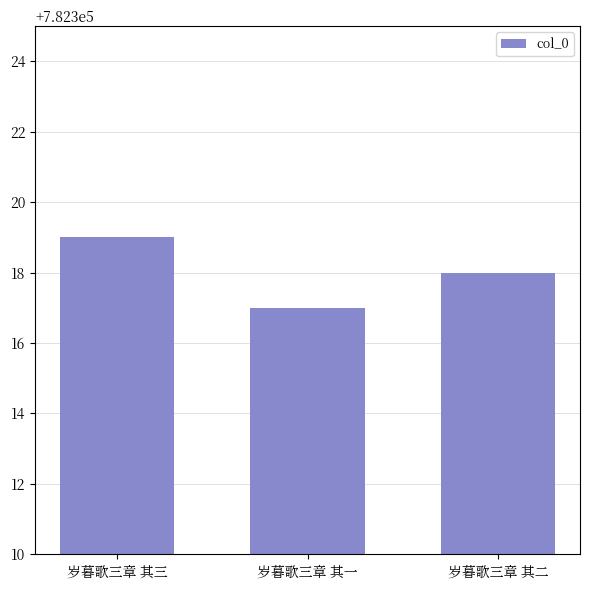

What position from the left is 岁暮歌三章 其二?

3